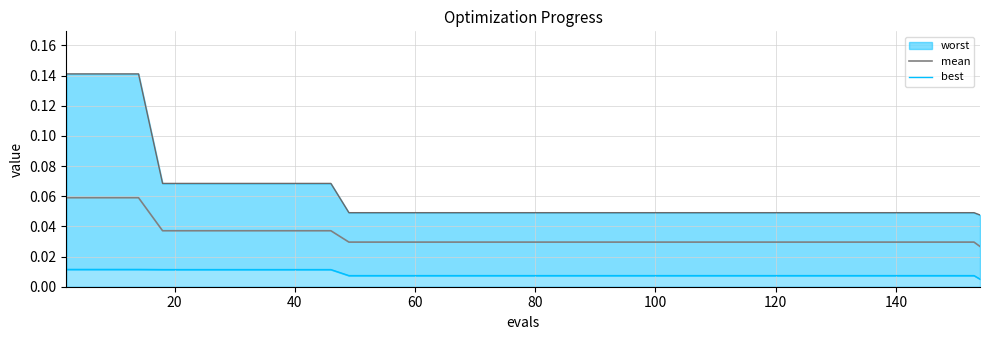

Does the chart have visible grid lines?

Yes